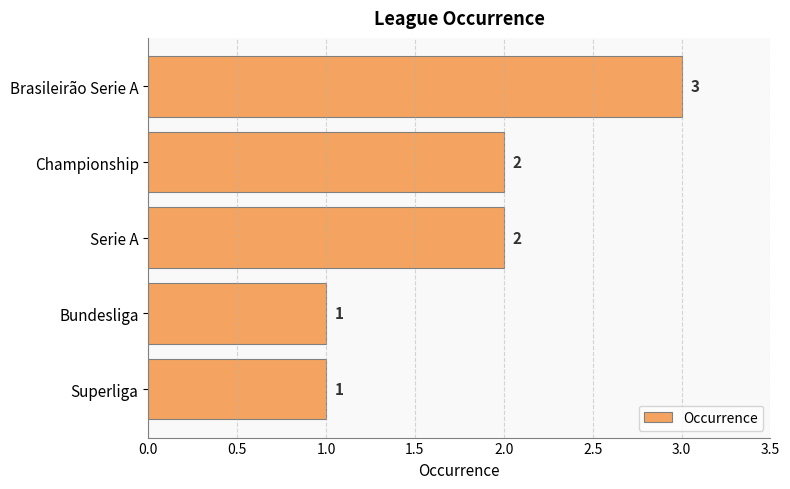

What position from the top is Serie A?

3